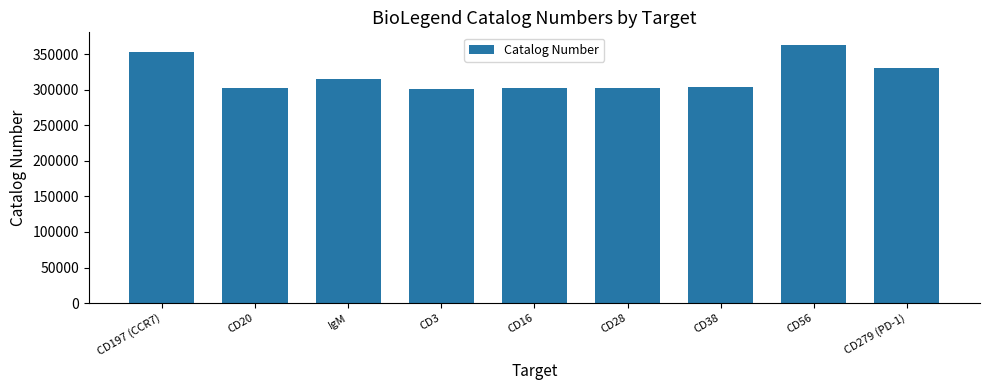

Is it true that the value at CD16 is 302040?

True